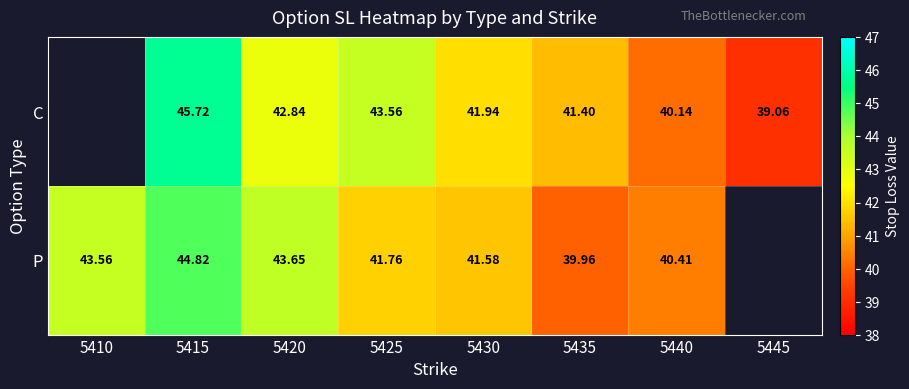

At which category is the sum across all series the highest?

5415